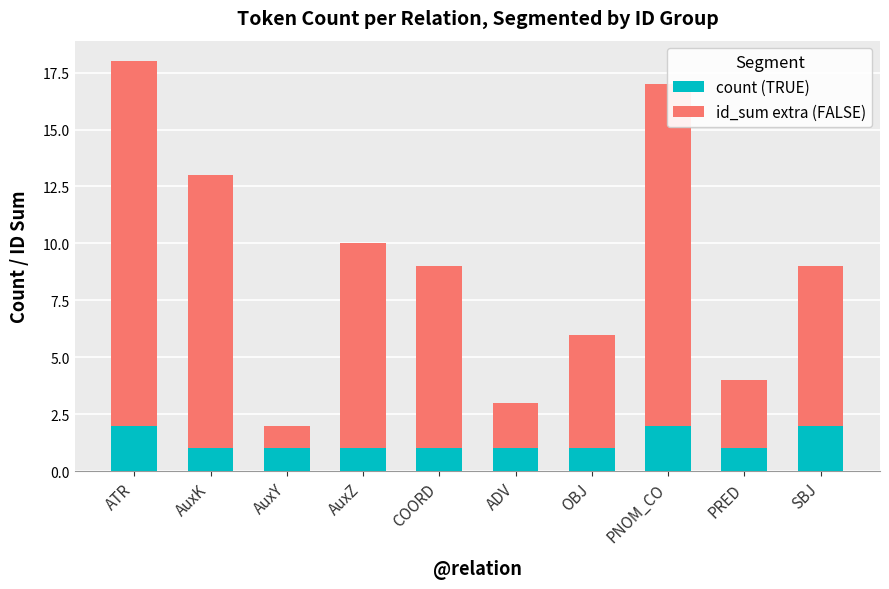

The count (TRUE) series shows 2 at AuxZ. True or false?

False